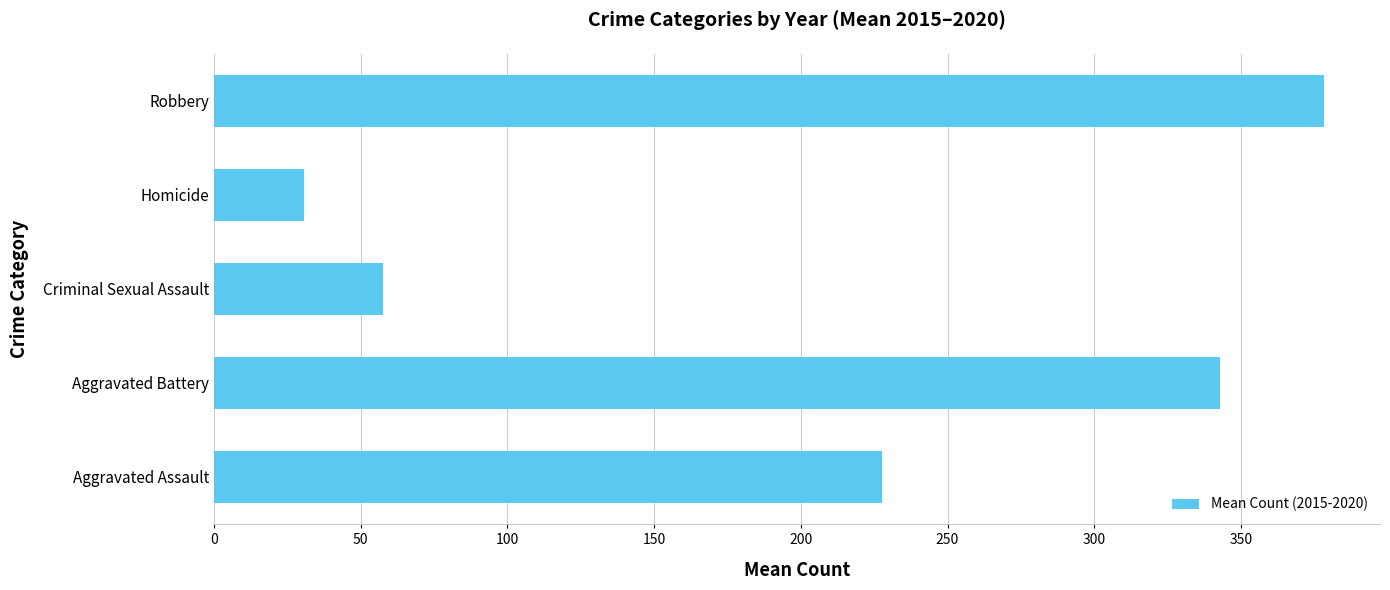

Are the bars horizontal?

Yes